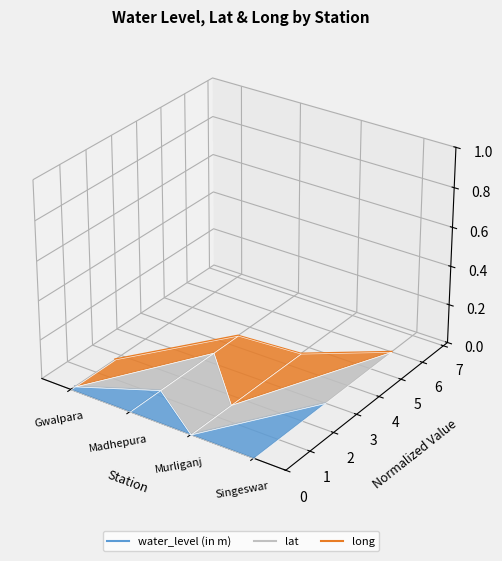

What are all the series names shown in the legend?

water_level (in m), lat, long